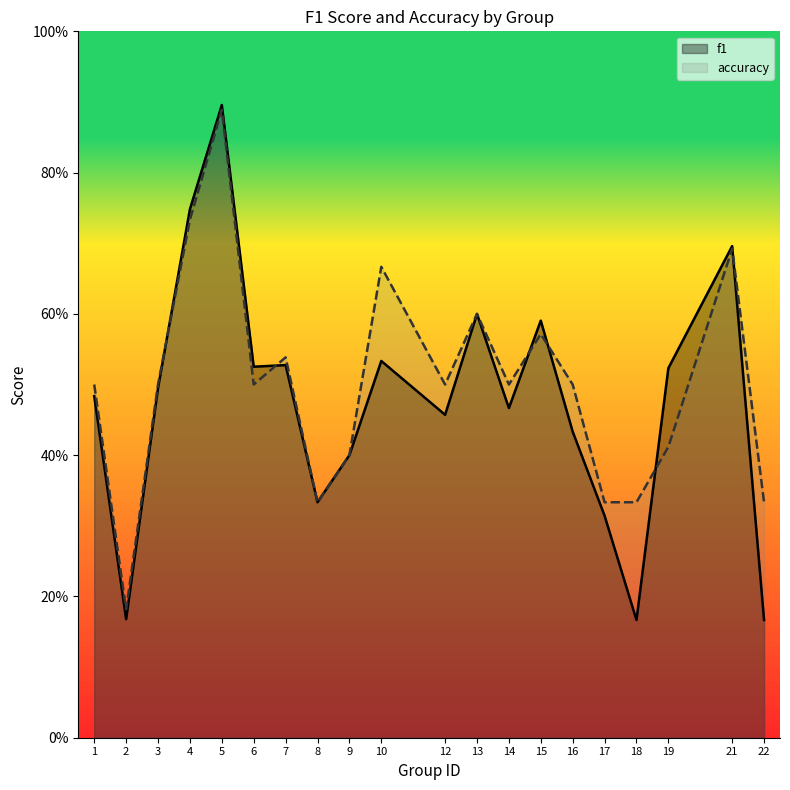

What is the maximum value shown in the chart?

0.9